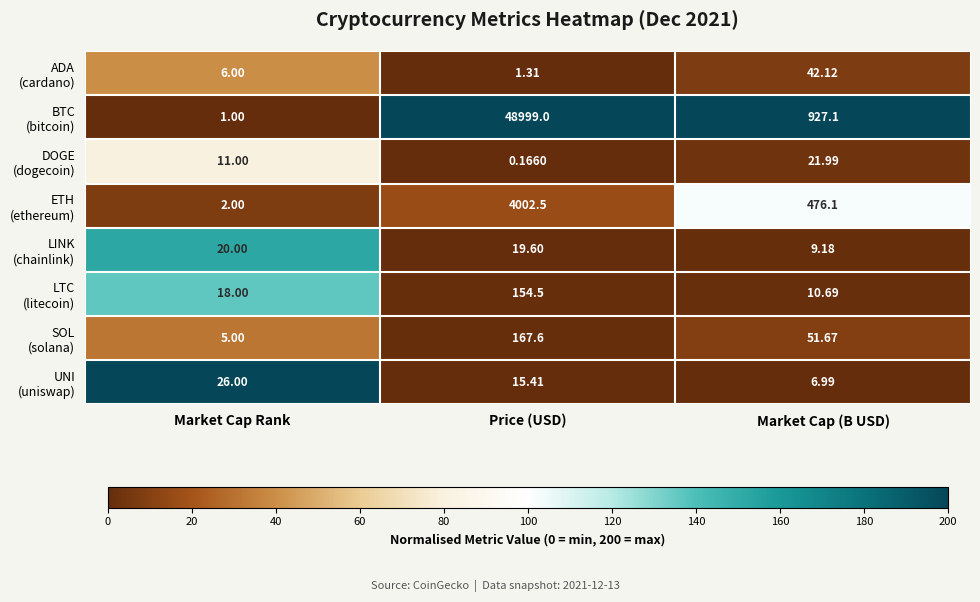

Which category has the lowest value across all series?

Price (USD)